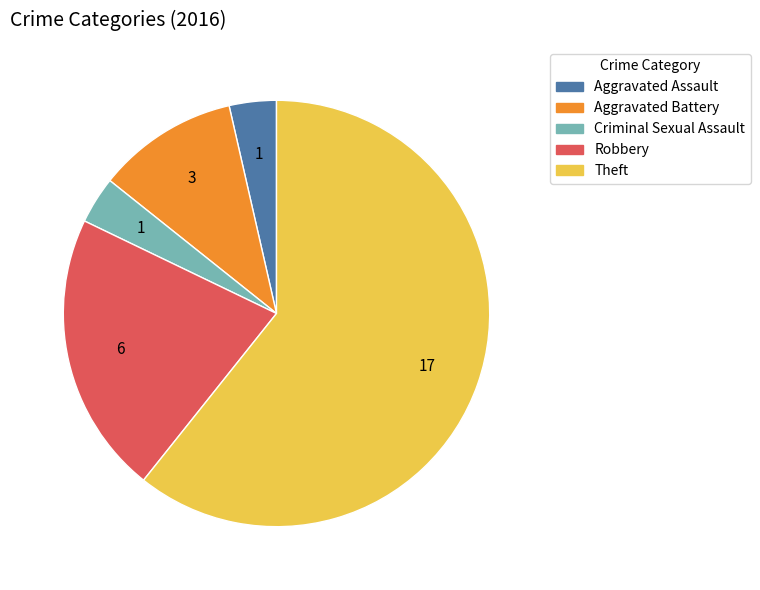

Is Theft the majority of the pie?

Yes